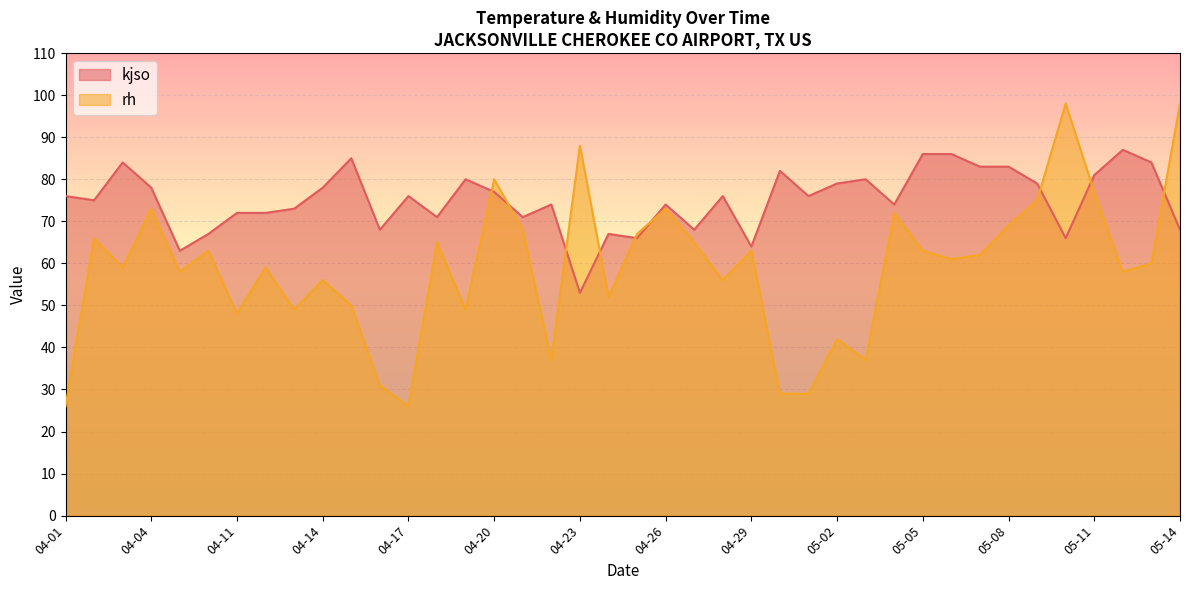

Which series ends up on top after the final intersection of rh and kjso?

rh